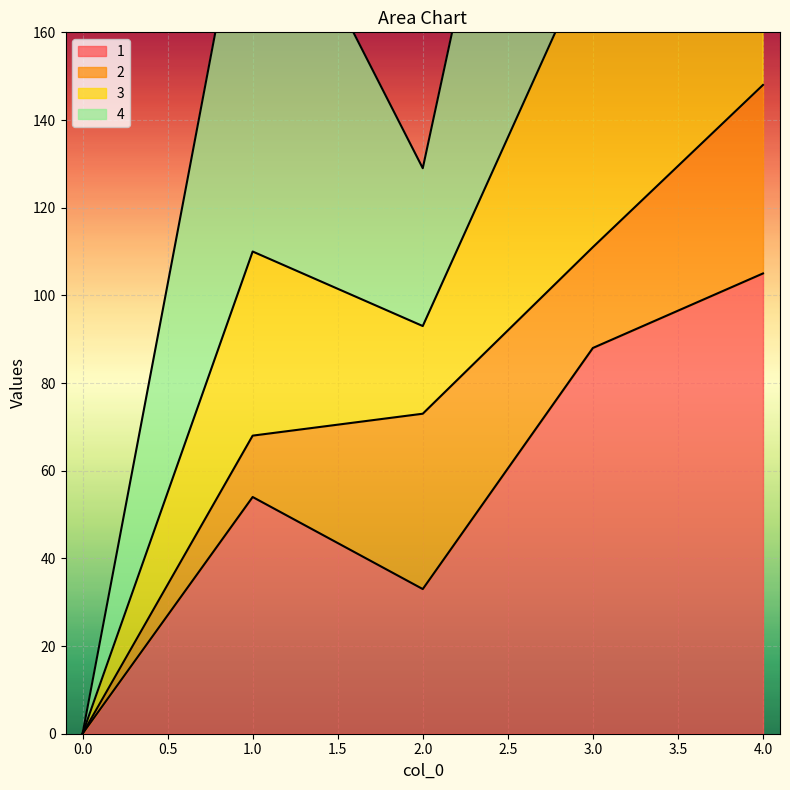

True or false: 1 has a value of 52 at 3.

False